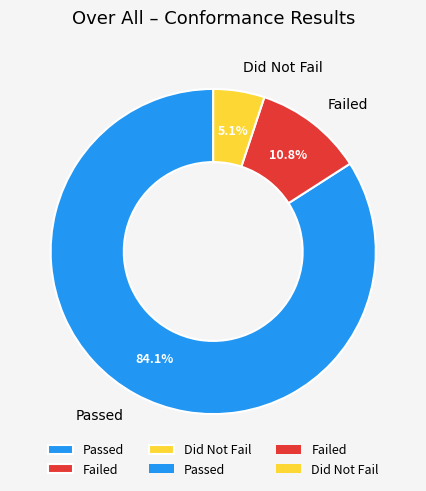

Which category has the biggest portion of the pie?

Passed